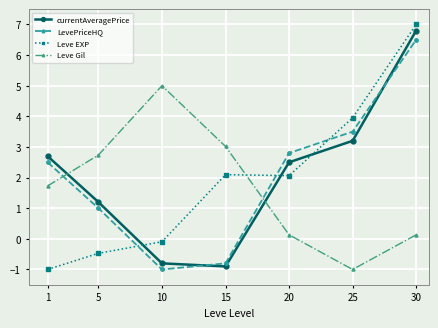

What is the spread (max minus min) of values at 15?

3.9